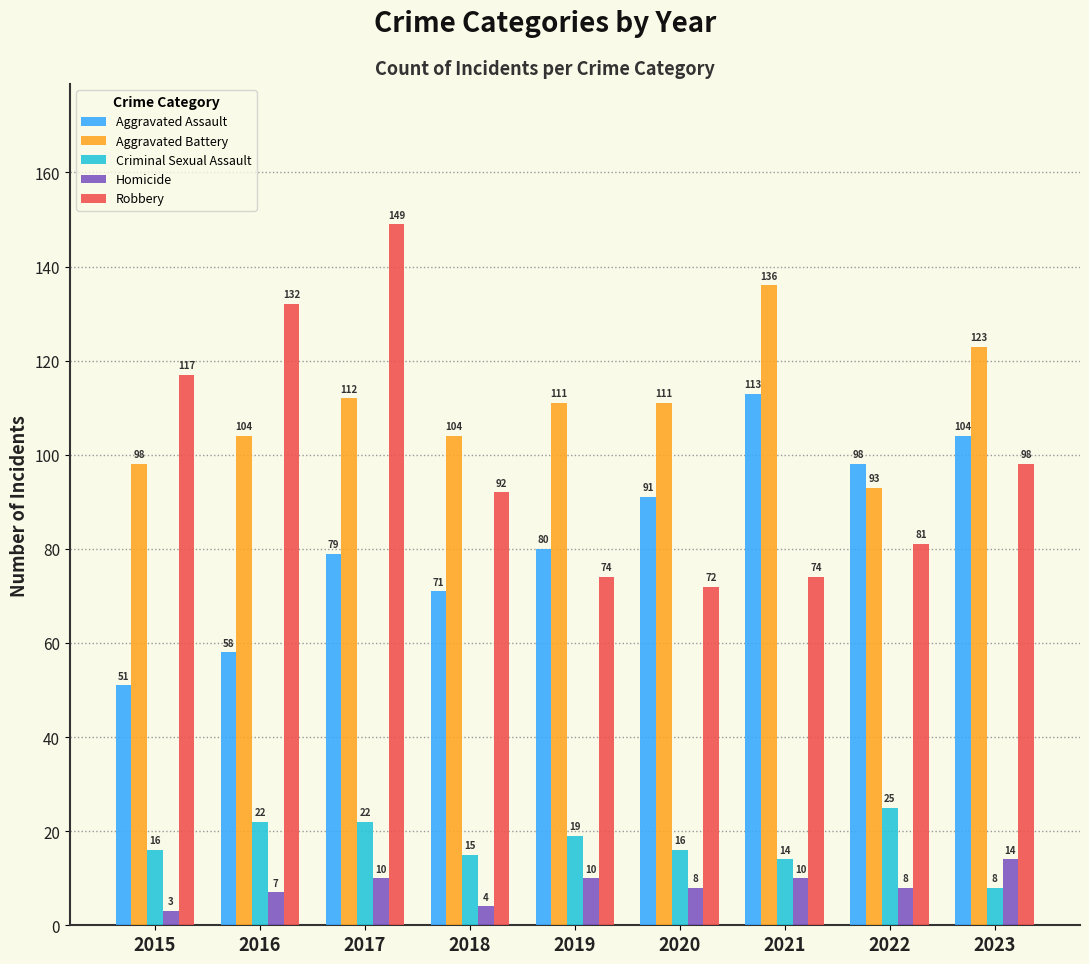

What is the spread (max minus min) of values at 2017?

139